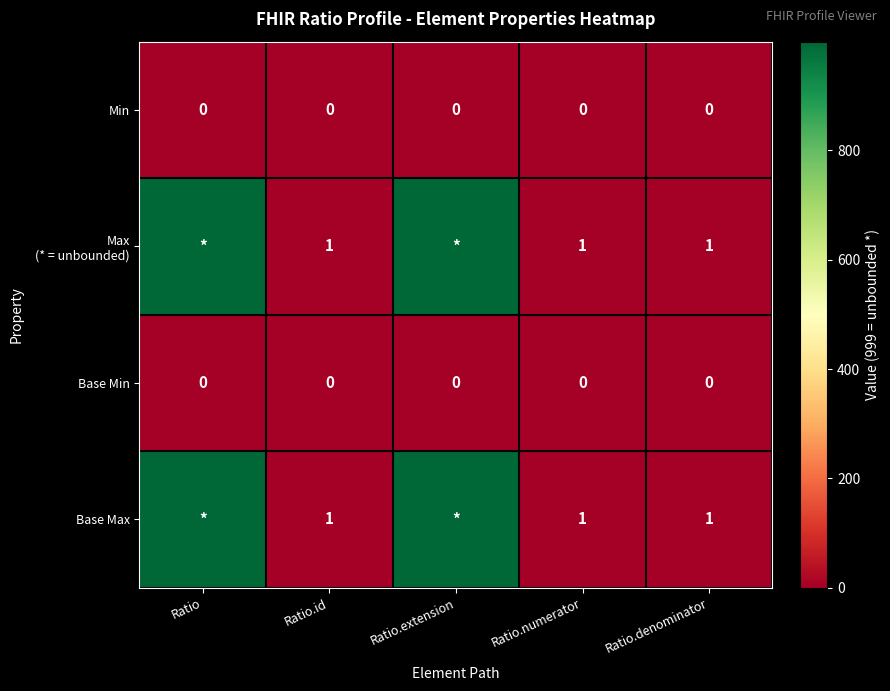

The value of Base Min at Ratio.denominator is 0. True or false?

True